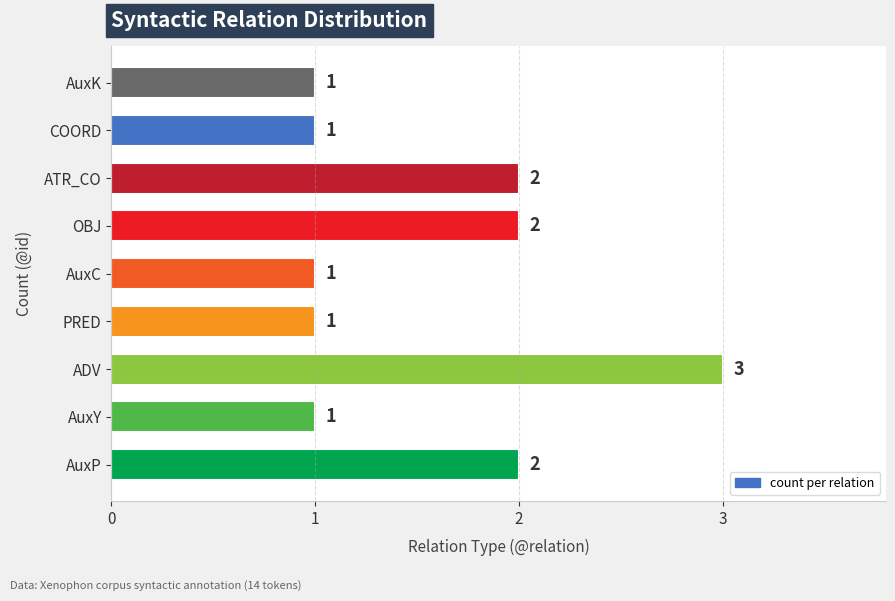

What is the sum of all values?

14